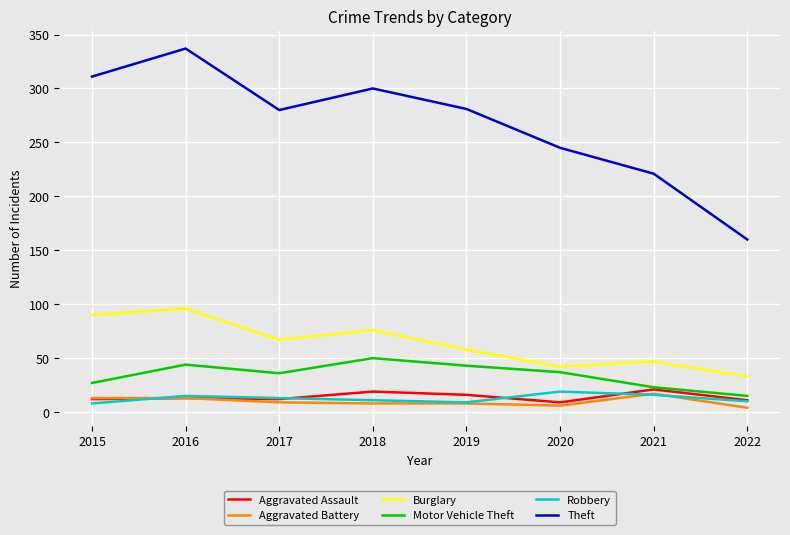

Which series has the largest total across all categories?

Theft